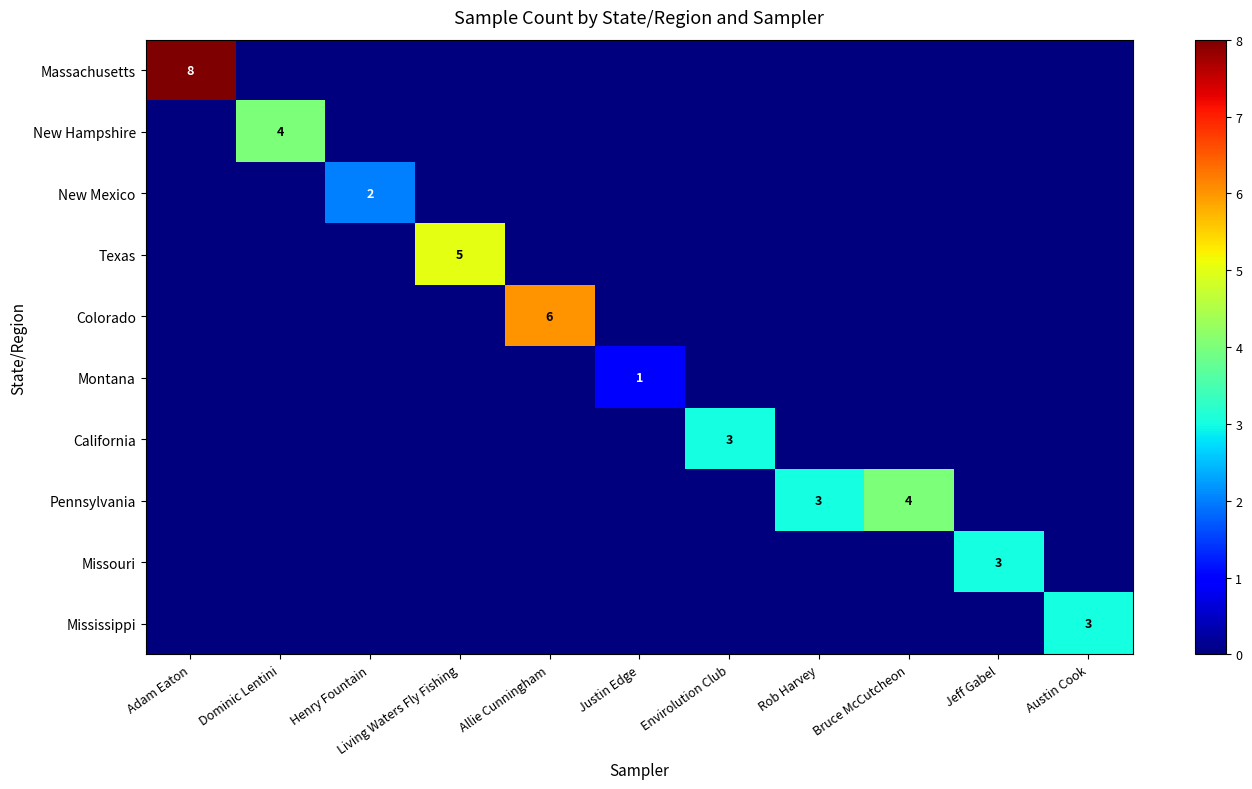

Which category has the lowest value in the California series?

Adam Eaton